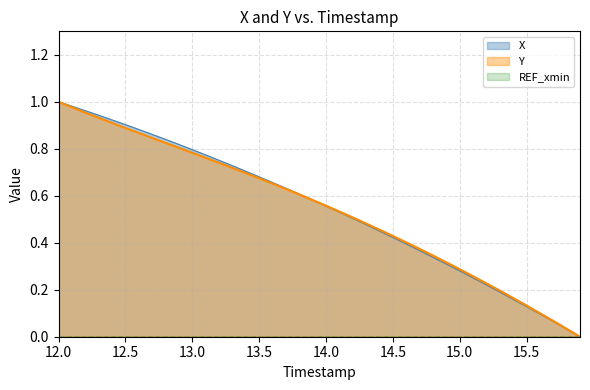

Read the X value at 14.7.

0.4